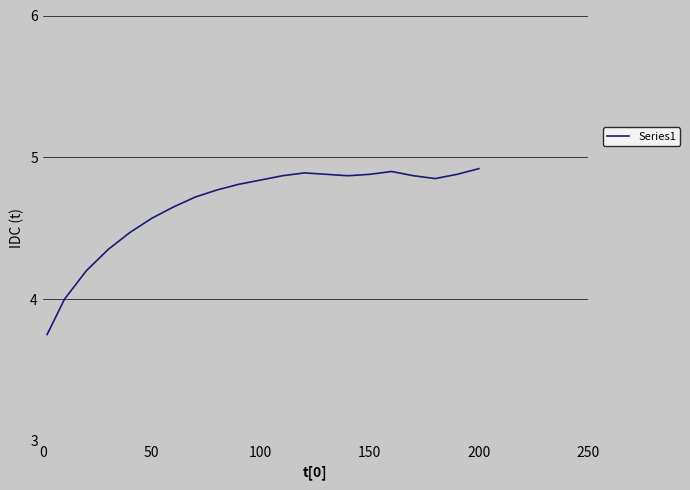

Which has a higher value, 50 or 100?

100